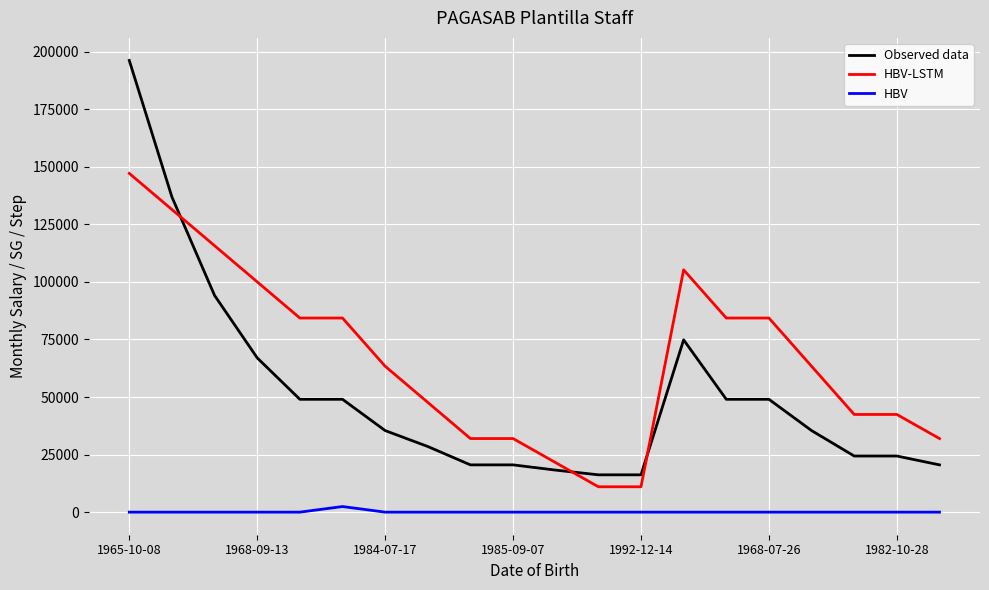

Rank the series by their average value, from highest to lowest.

HBV-LSTM, Observed data, HBV